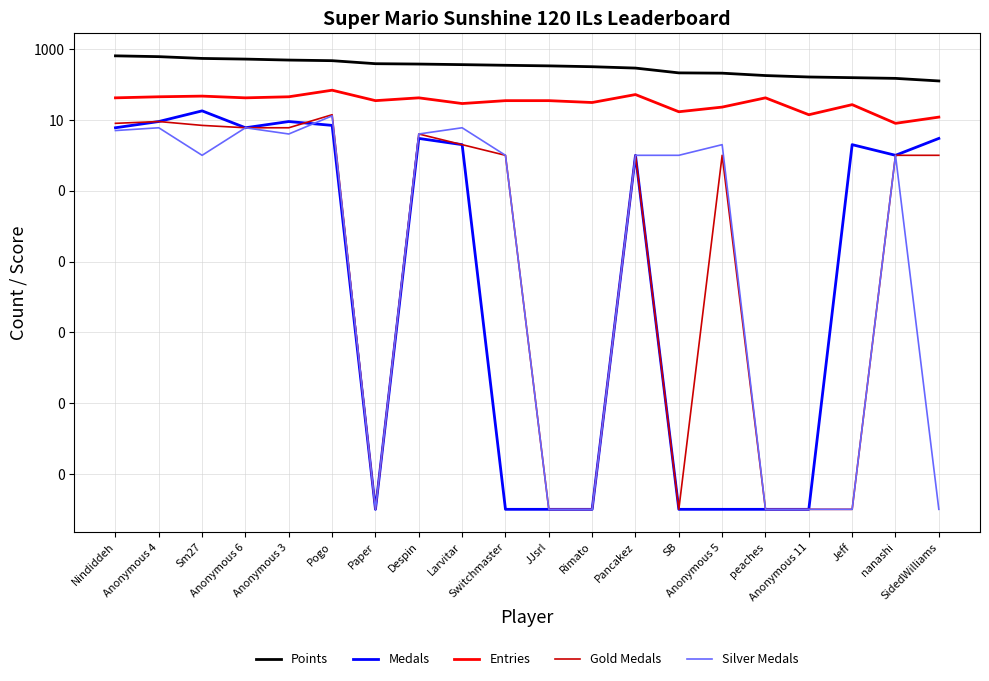

What position from the left is Anonymous 3?

5